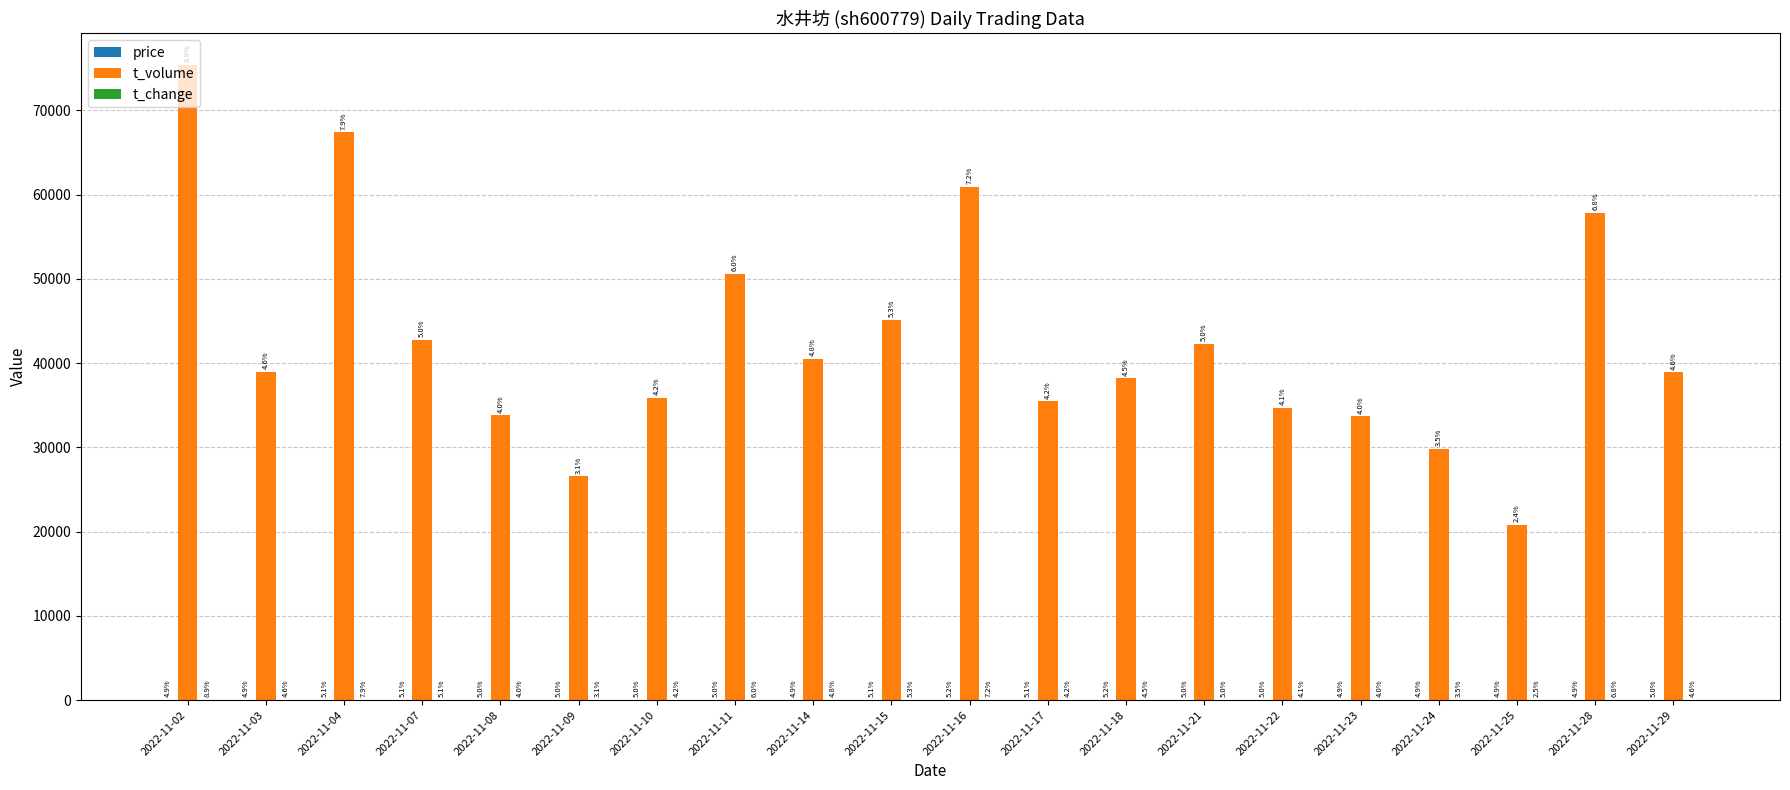

Reading right to left, list all the values displayed in this chart.

price: 63.0	61.7	61.7	61.8	62.4	63.1	62.9	65.3	64.8	65.2	64.0	62.5	63.6	63.2	62.6	63.3	63.9	63.8	62.0	62.4
t_volume: 38883.0	57825.0	20760.0	29809.0	33674.0	34678.0	42293.0	38169.0	35456.0	60921.0	45128.0	40474.0	50603.0	35869.0	26552.0	33791.0	42745.0	67373.0	38948.0	75365.0
t_change: 0.8	1.2	0.4	0.6	0.7	0.7	0.9	0.8	0.7	1.2	0.9	0.8	1.0	0.7	0.5	0.7	0.9	1.4	0.8	1.5